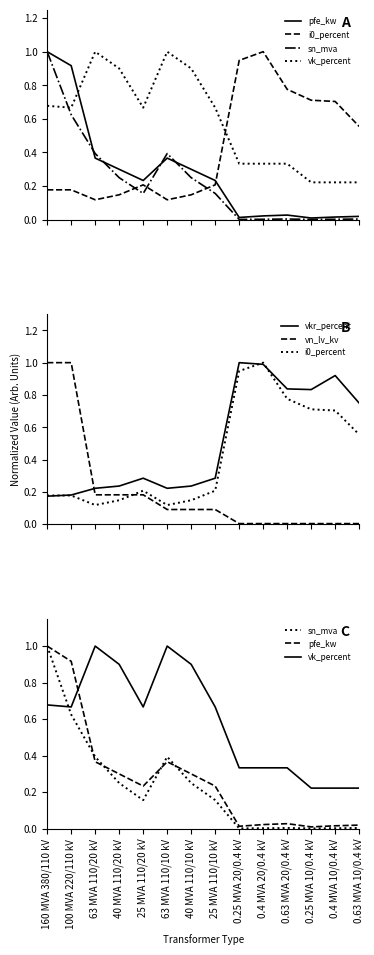

Reading left to right, transcribe all the data shown in this chart.

pfe_kw: 160 MVA 380/110 kV=1.0	100 MVA 220/110 kV=0.9	63 MVA 110/20 kV=0.4	40 MVA 110/20 kV=0.3	25 MVA 110/20 kV=0.2	63 MVA 110/10 kV=0.4	40 MVA 110/10 kV=0.3	25 MVA 110/10 kV=0.2	0.25 MVA 20/0.4 kV=0.0	0.4 MVA 20/0.4 kV=0.0	0.63 MVA 20/0.4 kV=0.0	0.25 MVA 10/0.4 kV=0.0	0.4 MVA 10/0.4 kV=0.0	0.63 MVA 10/0.4 kV=0.0
i0_percent: 160 MVA 380/110 kV=0.2	100 MVA 220/110 kV=0.2	63 MVA 110/20 kV=0.1	40 MVA 110/20 kV=0.1	25 MVA 110/20 kV=0.2	63 MVA 110/10 kV=0.1	40 MVA 110/10 kV=0.1	25 MVA 110/10 kV=0.2	0.25 MVA 20/0.4 kV=0.9	0.4 MVA 20/0.4 kV=1.0	0.63 MVA 20/0.4 kV=0.8	0.25 MVA 10/0.4 kV=0.7	0.4 MVA 10/0.4 kV=0.7	0.63 MVA 10/0.4 kV=0.6
sn_mva: 160 MVA 380/110 kV=1.0	100 MVA 220/110 kV=0.6	63 MVA 110/20 kV=0.4	40 MVA 110/20 kV=0.2	25 MVA 110/20 kV=0.2	63 MVA 110/10 kV=0.4	40 MVA 110/10 kV=0.2	25 MVA 110/10 kV=0.2	0.25 MVA 20/0.4 kV=0.0	0.4 MVA 20/0.4 kV=0.0	0.63 MVA 20/0.4 kV=0.0	0.25 MVA 10/0.4 kV=0.0	0.4 MVA 10/0.4 kV=0.0	0.63 MVA 10/0.4 kV=0.0
vk_percent: 160 MVA 380/110 kV=0.7	100 MVA 220/110 kV=0.7	63 MVA 110/20 kV=1.0	40 MVA 110/20 kV=0.9	25 MVA 110/20 kV=0.7	63 MVA 110/10 kV=1.0	40 MVA 110/10 kV=0.9	25 MVA 110/10 kV=0.7	0.25 MVA 20/0.4 kV=0.3	0.4 MVA 20/0.4 kV=0.3	0.63 MVA 20/0.4 kV=0.3	0.25 MVA 10/0.4 kV=0.2	0.4 MVA 10/0.4 kV=0.2	0.63 MVA 10/0.4 kV=0.2
vkr_percent: 160 MVA 380/110 kV=0.2	100 MVA 220/110 kV=0.2	63 MVA 110/20 kV=0.2	40 MVA 110/20 kV=0.2	25 MVA 110/20 kV=0.3	63 MVA 110/10 kV=0.2	40 MVA 110/10 kV=0.2	25 MVA 110/10 kV=0.3	0.25 MVA 20/0.4 kV=1.0	0.4 MVA 20/0.4 kV=1.0	0.63 MVA 20/0.4 kV=0.8	0.25 MVA 10/0.4 kV=0.8	0.4 MVA 10/0.4 kV=0.9	0.63 MVA 10/0.4 kV=0.7
vn_lv_kv: 160 MVA 380/110 kV=1.0	100 MVA 220/110 kV=1.0	63 MVA 110/20 kV=0.2	40 MVA 110/20 kV=0.2	25 MVA 110/20 kV=0.2	63 MVA 110/10 kV=0.1	40 MVA 110/10 kV=0.1	25 MVA 110/10 kV=0.1	0.25 MVA 20/0.4 kV=0.0	0.4 MVA 20/0.4 kV=0.0	0.63 MVA 20/0.4 kV=0.0	0.25 MVA 10/0.4 kV=0.0	0.4 MVA 10/0.4 kV=0.0	0.63 MVA 10/0.4 kV=0.0